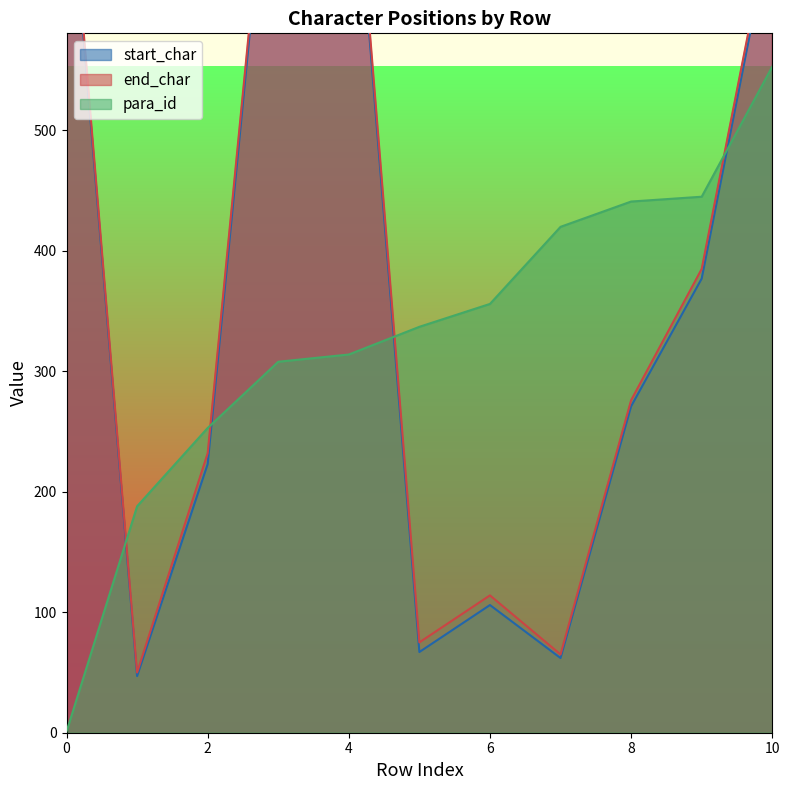

Is the value of para_id at 3 greater than the value of end_char at 8?

Yes